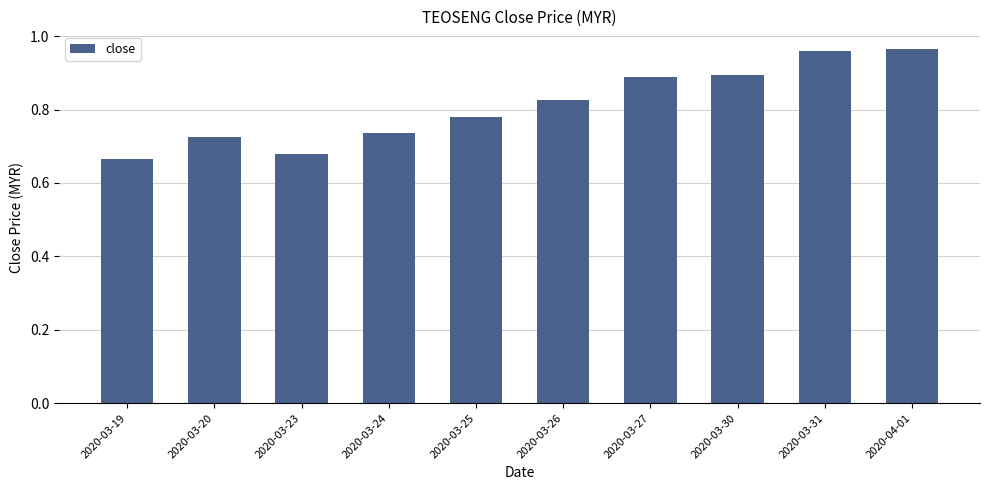

The value at 2020-03-19 is 0.2. True or false?

False